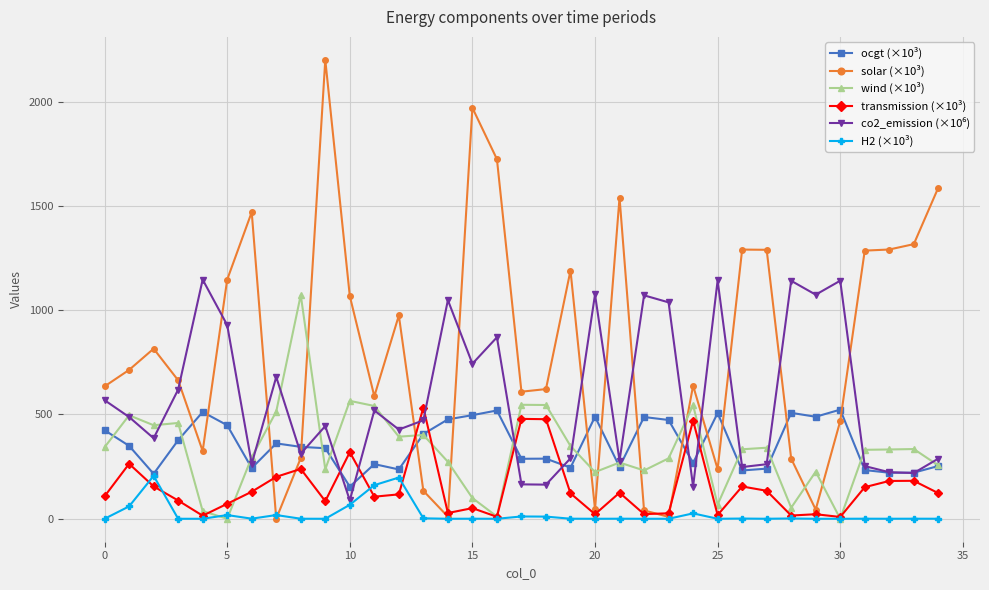

In transmission (×10³), how many points are higher than both neighbors (excluding endpoints)?

11